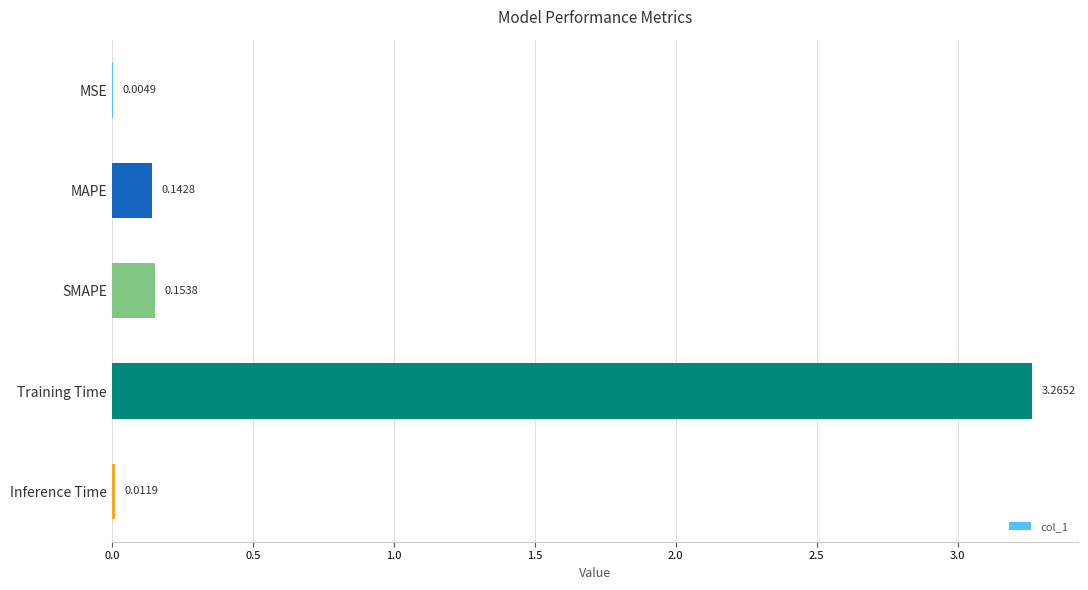

At which label is the value closest to 1?

SMAPE